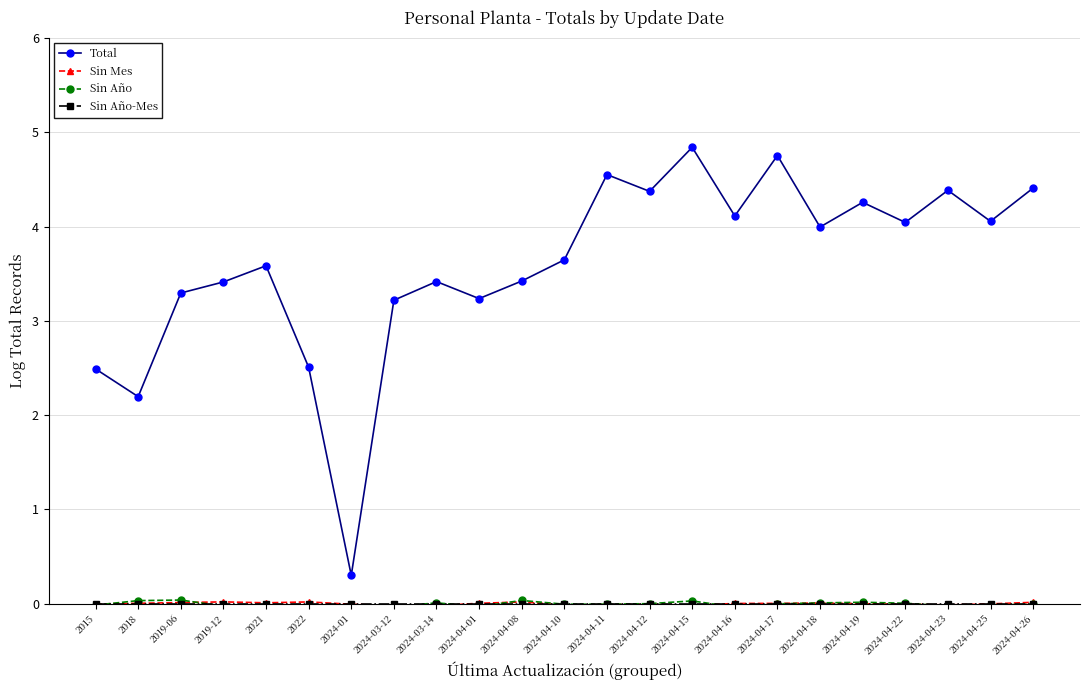

The value of Sin Mes at 2024-03-14 is -0.0. True or false?

False